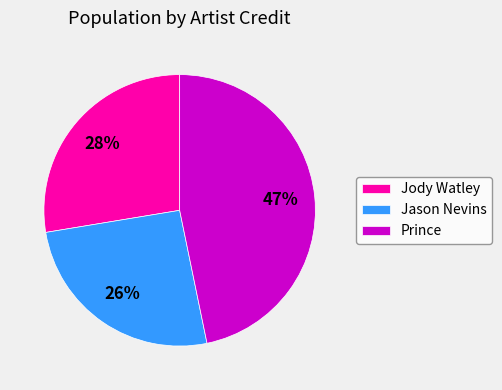

Is it true that Prince is 40% of the pie?

False